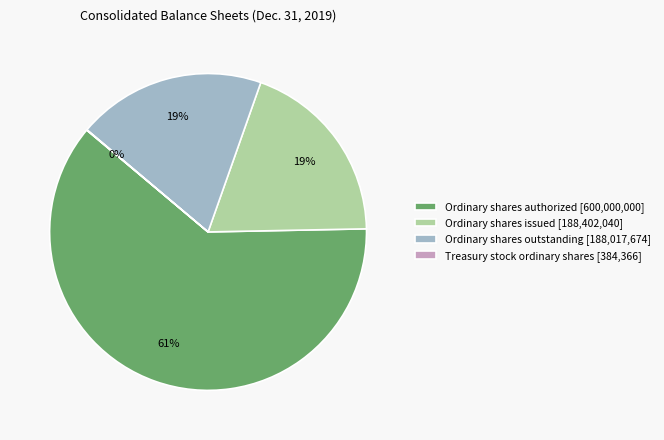

What is the largest slice in the pie chart?

Ordinary shares authorized